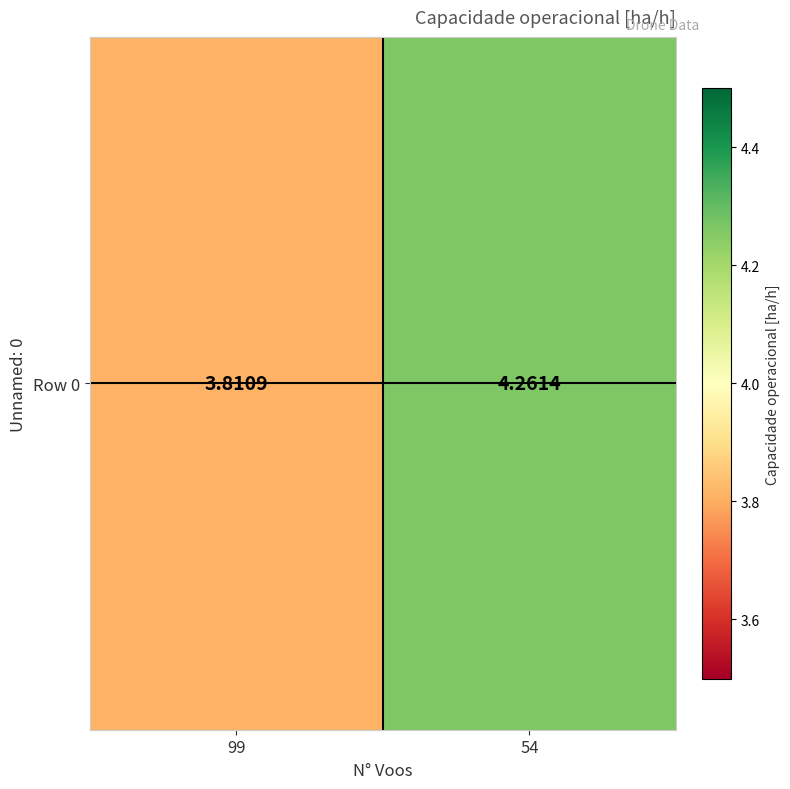

True or false: the data shows 3.8 at 99.

True